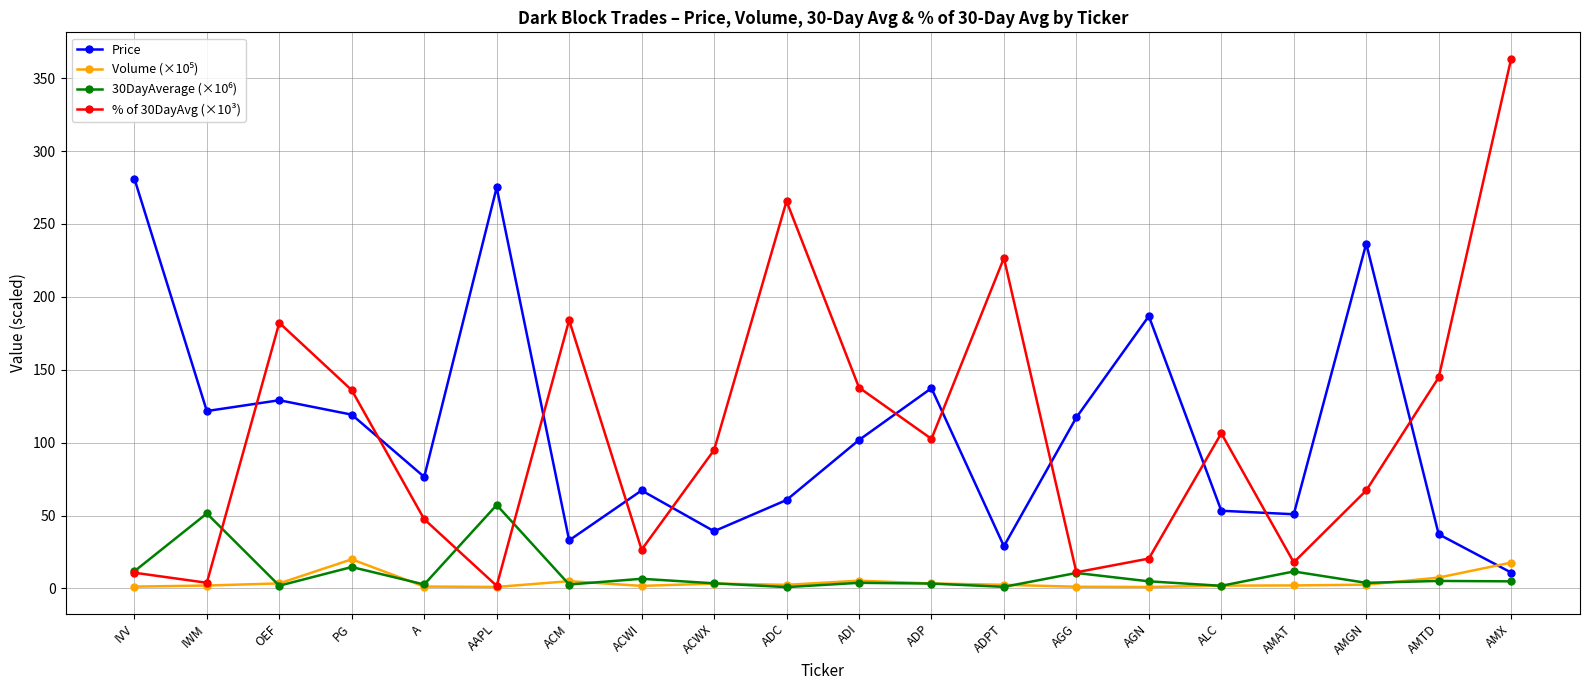

What is the maximum value shown in the chart?

363.3